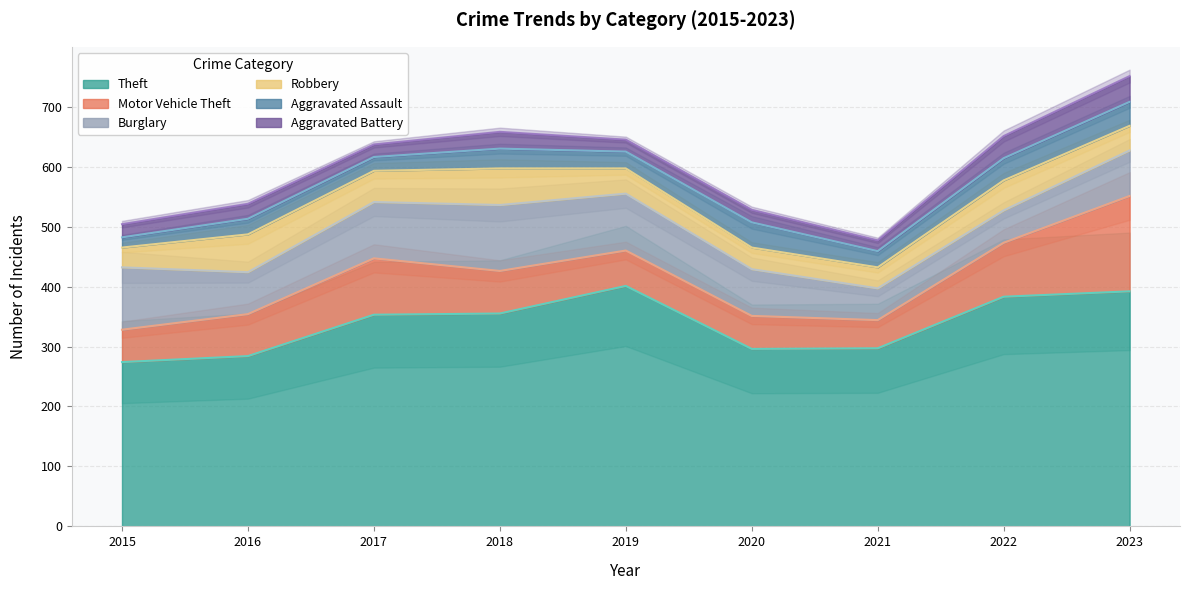

True or false: Theft and Aggravated Battery intersect in this chart.

False